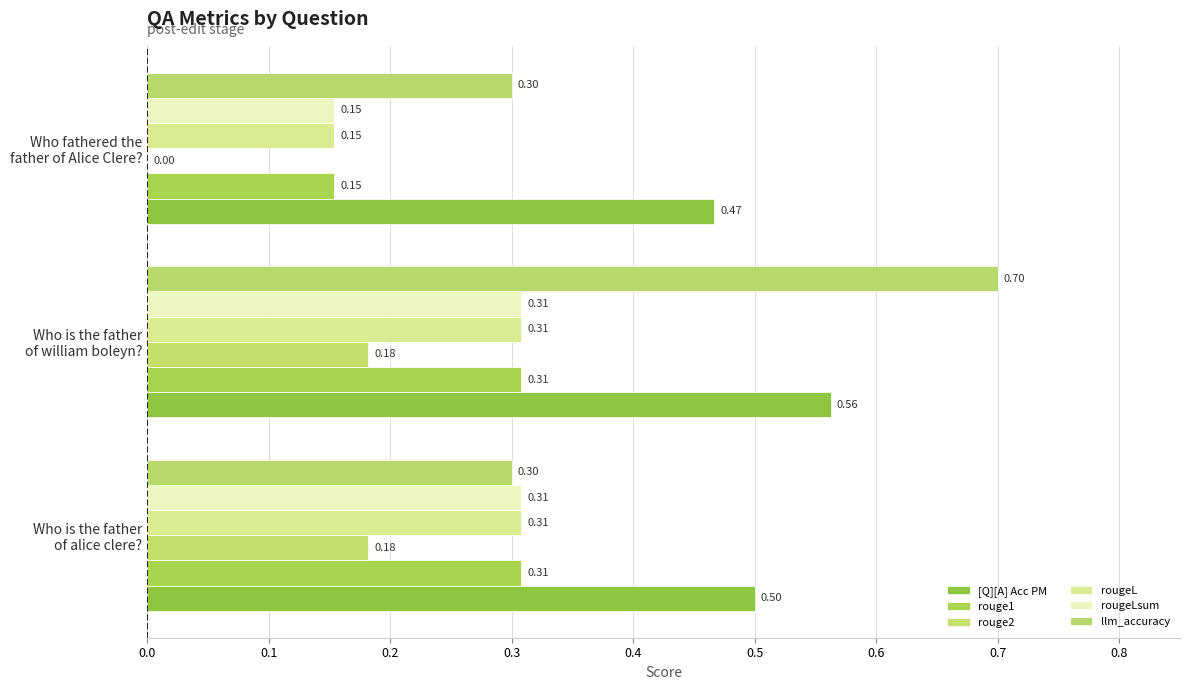

How many positive values does the rouge2 series have?

2